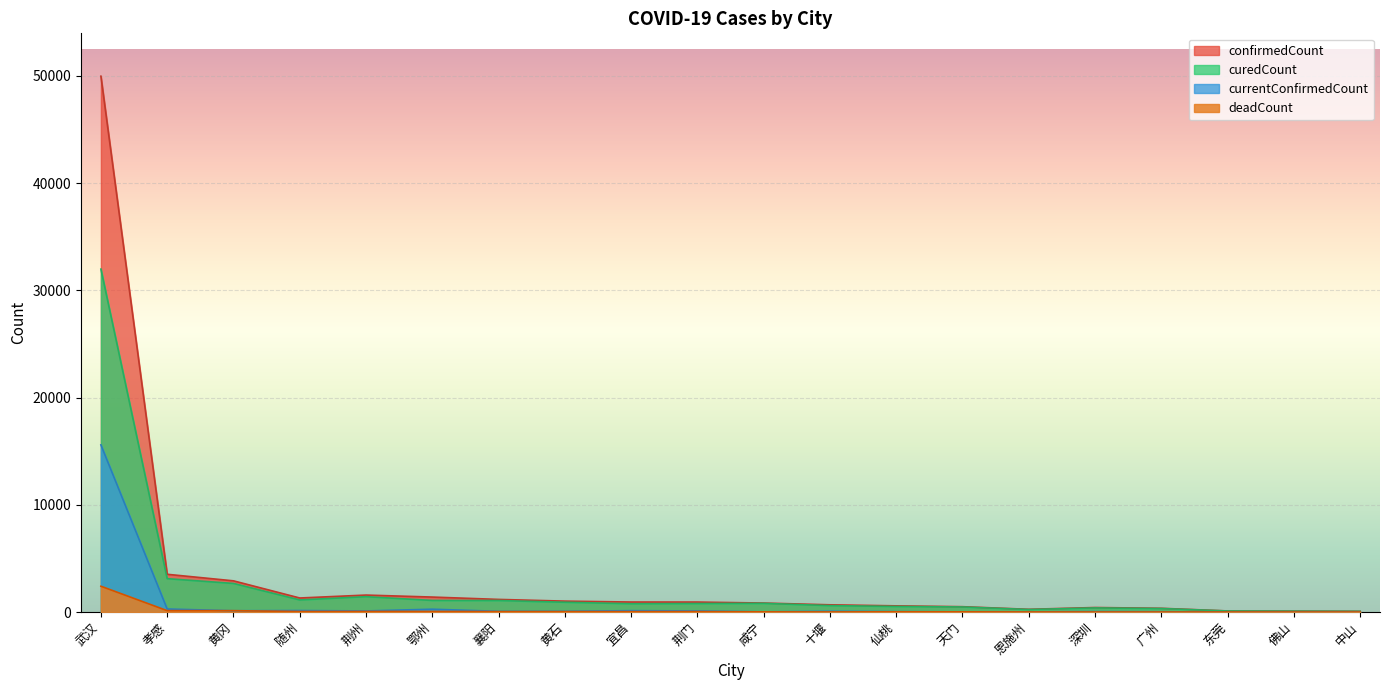

In confirmedCount, how many points are lower than both neighbors (excluding endpoints)?

2